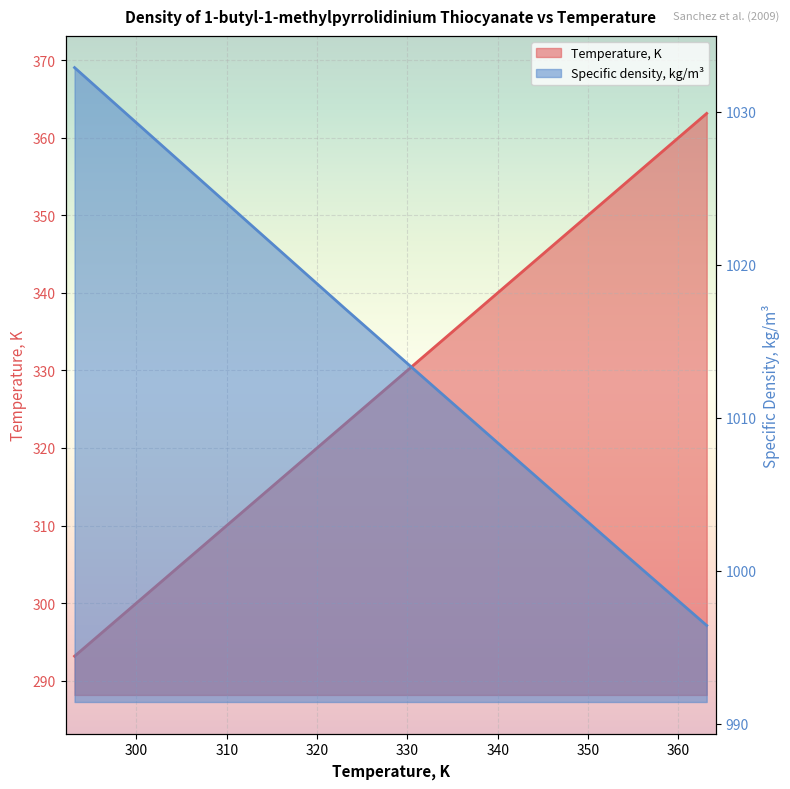

Which category has the lowest value in the Temperature, K series?

293.15